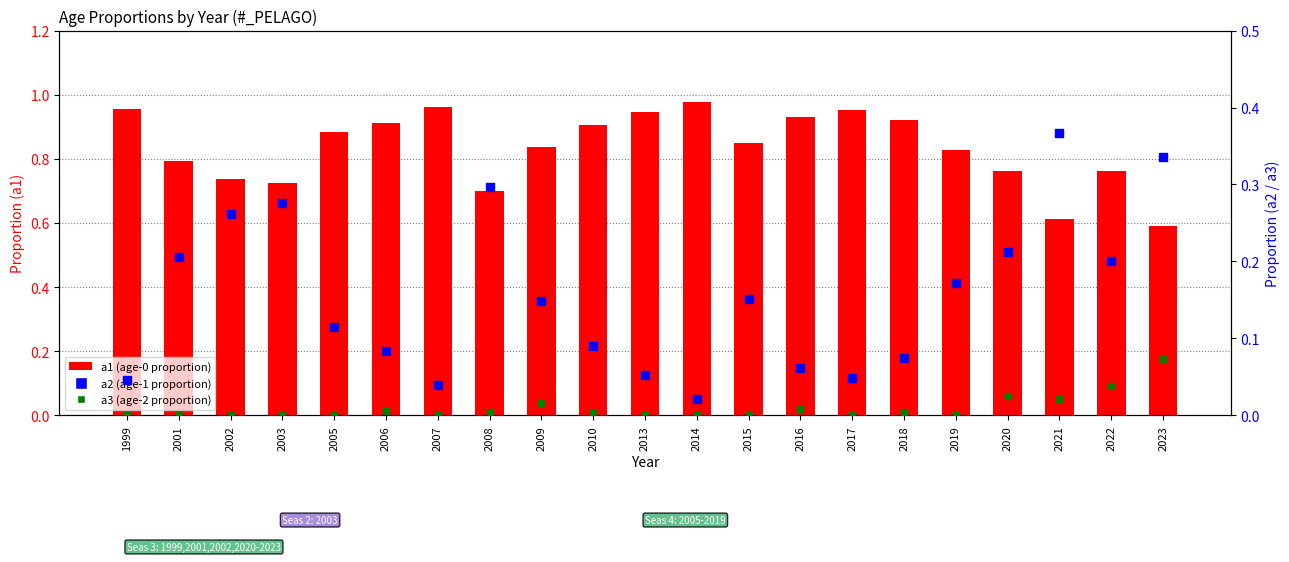

Which series has the widest spread of Y values?

a1